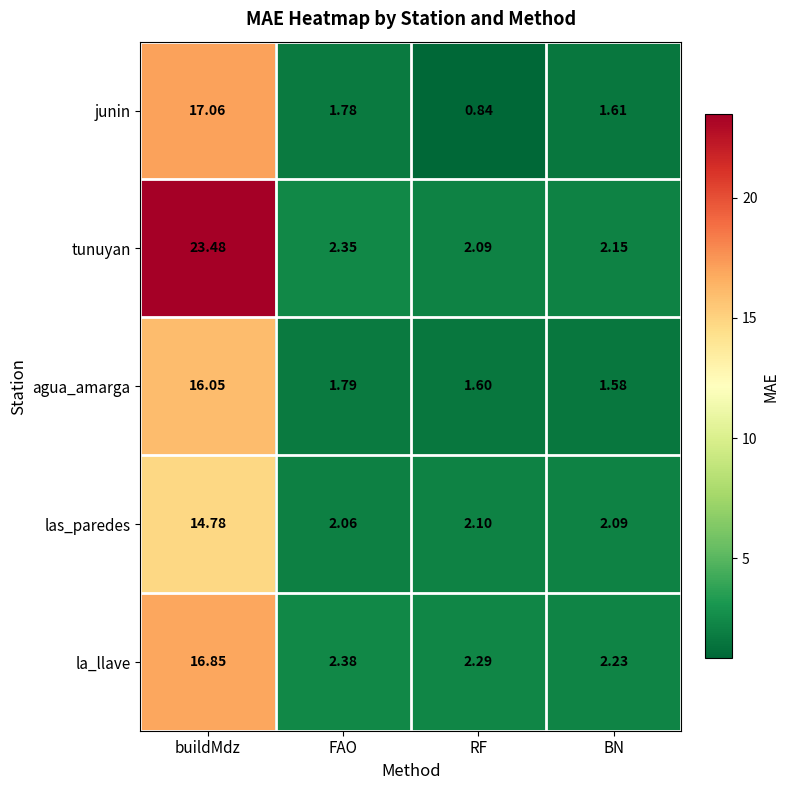

Which label corresponds to the smallest value in the chart?

RF